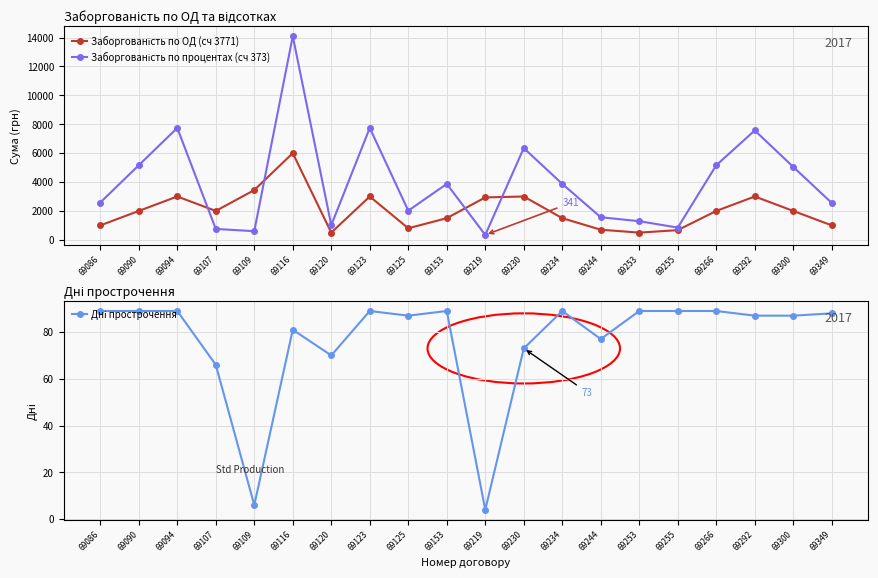

What is the value of the Заборгованість по процентах (сч 373) point at the 18th from the left?

7569.0